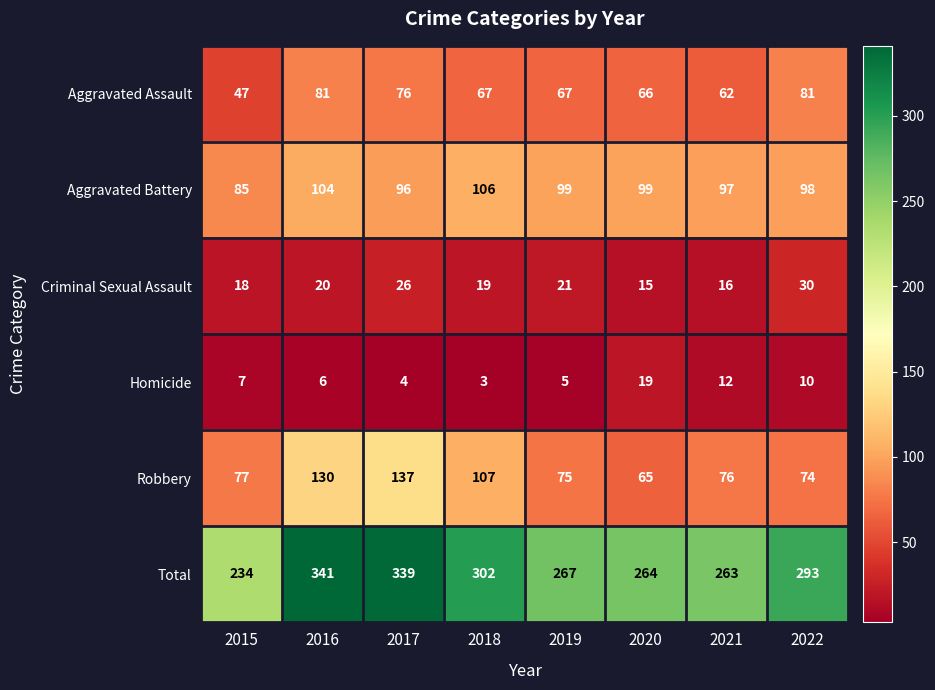

What is the difference between the maximum and minimum values in the Aggravated Battery series?

21